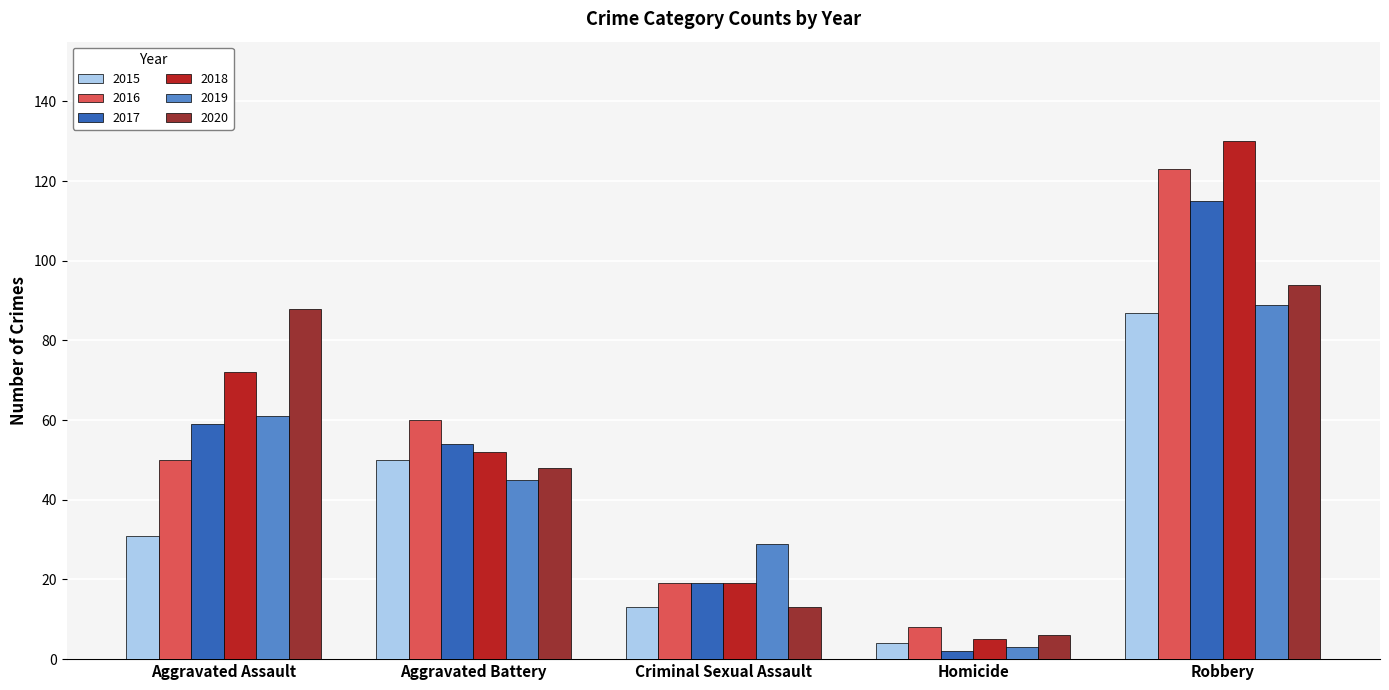

What is the difference between the 2020 values at Homicide and Criminal Sexual Assault?

7